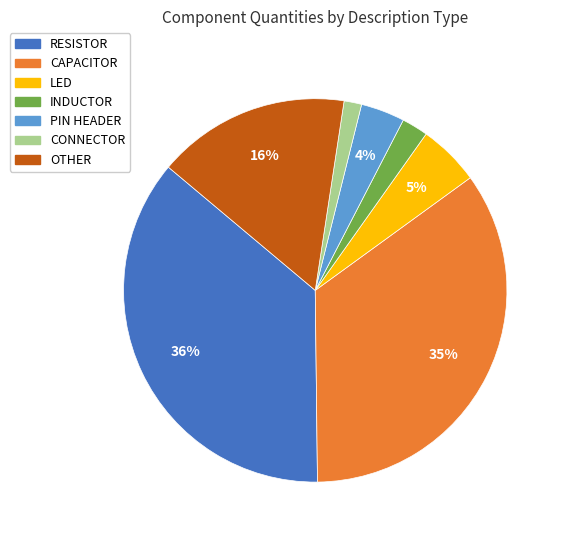

To the nearest percent, what is the average slice percentage?

14%